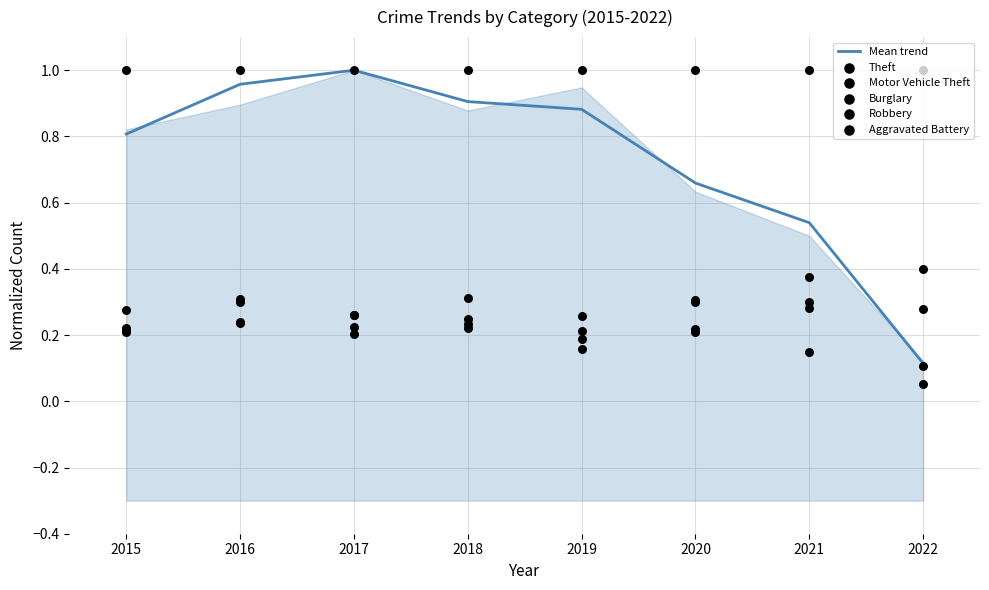

The value of Mean trend at 2018 is 0.9. True or false?

True